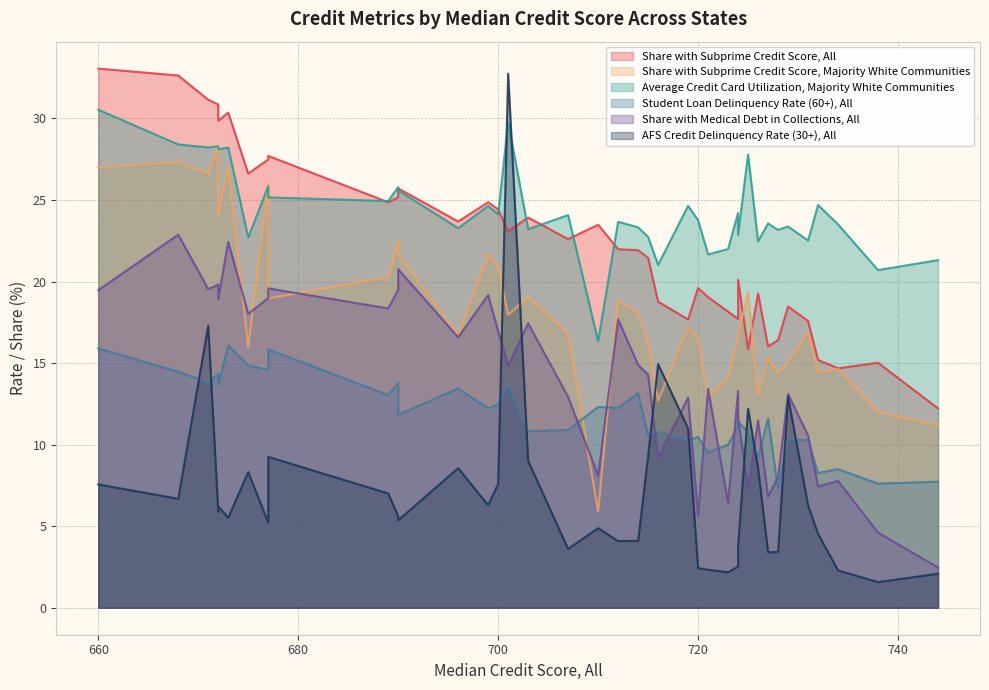

Is the value of Share with Subprime Credit Score, All at FL greater than the value of Share with Subprime Credit Score, Majority White Communities at MS?

No